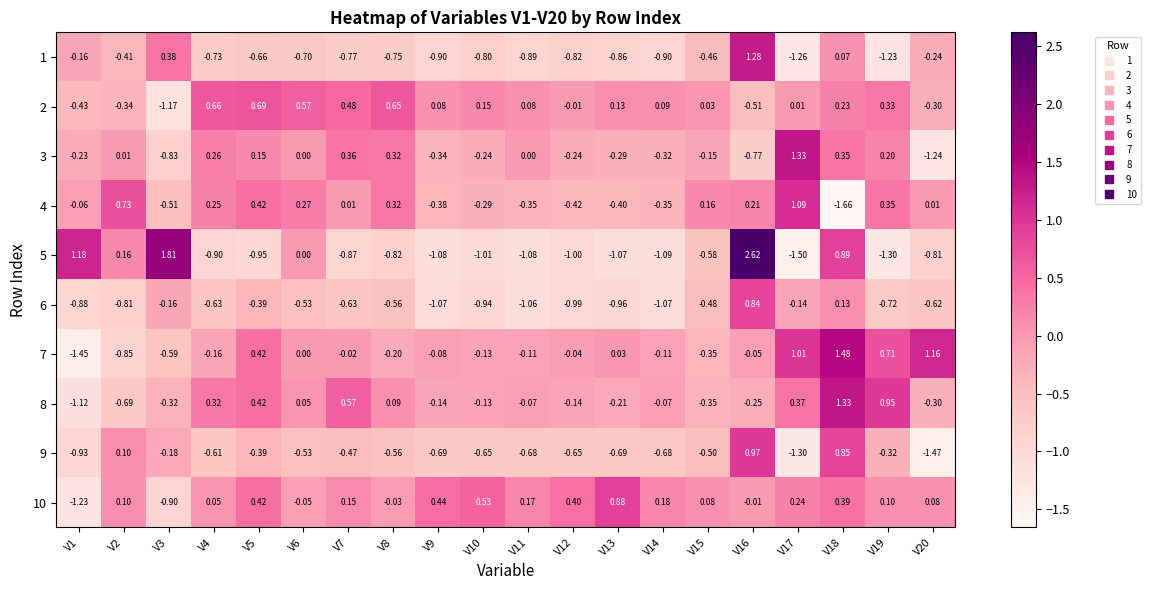

How many categories are shown in the chart?

20